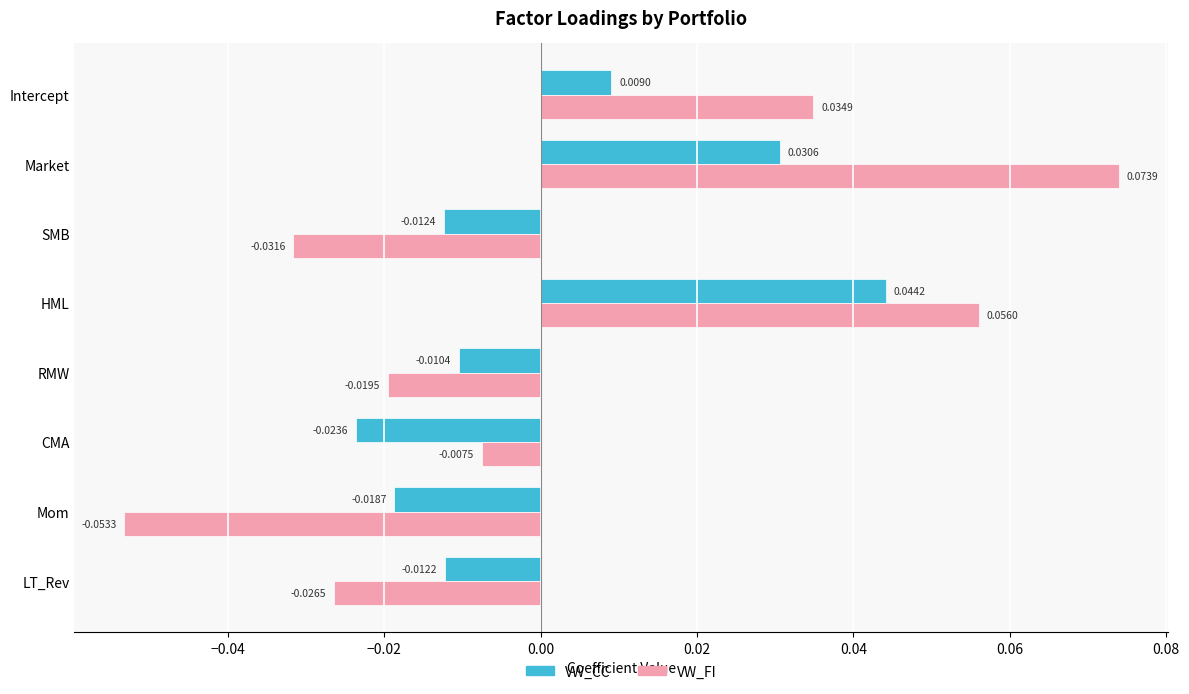

Rank the series by their average value, from highest to lowest.

VW_FI, VW_CC